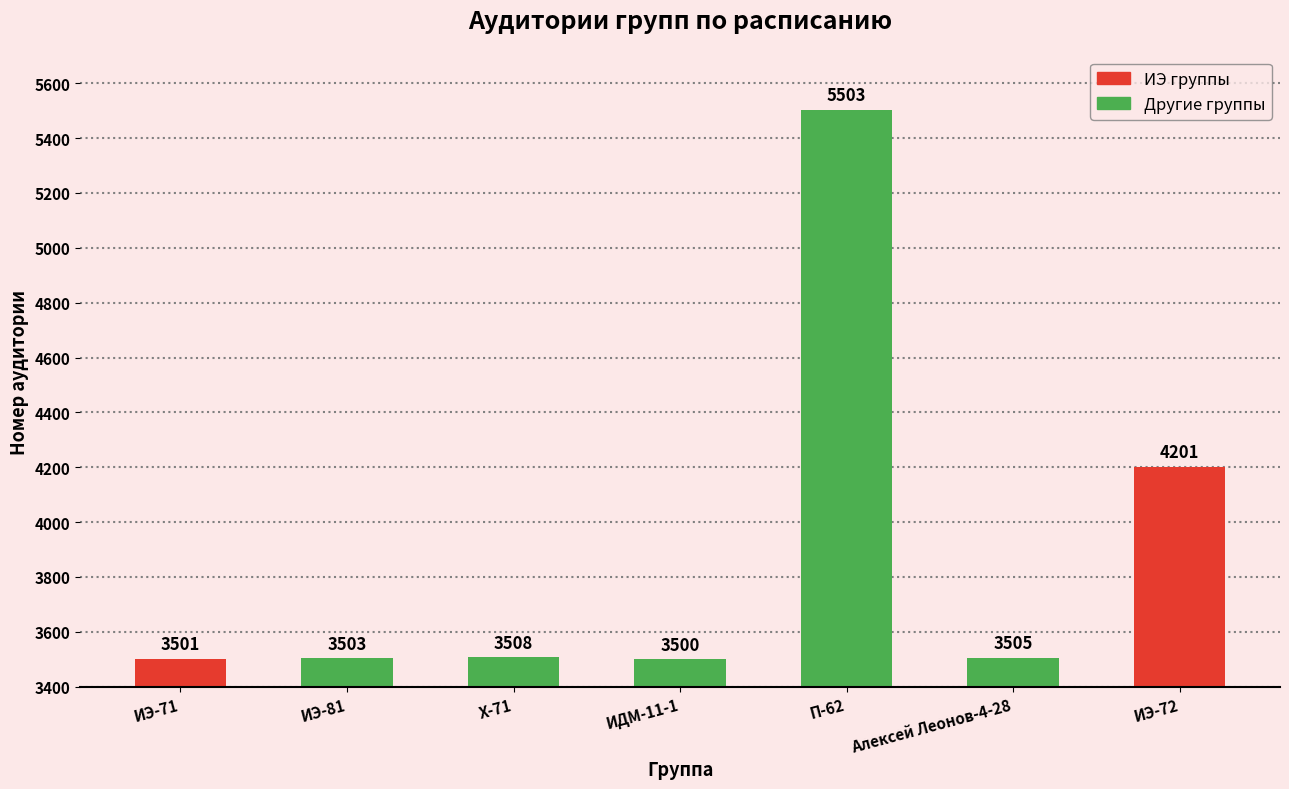

The chart shows a value of 1740 at ИЭ-71. True or false?

False